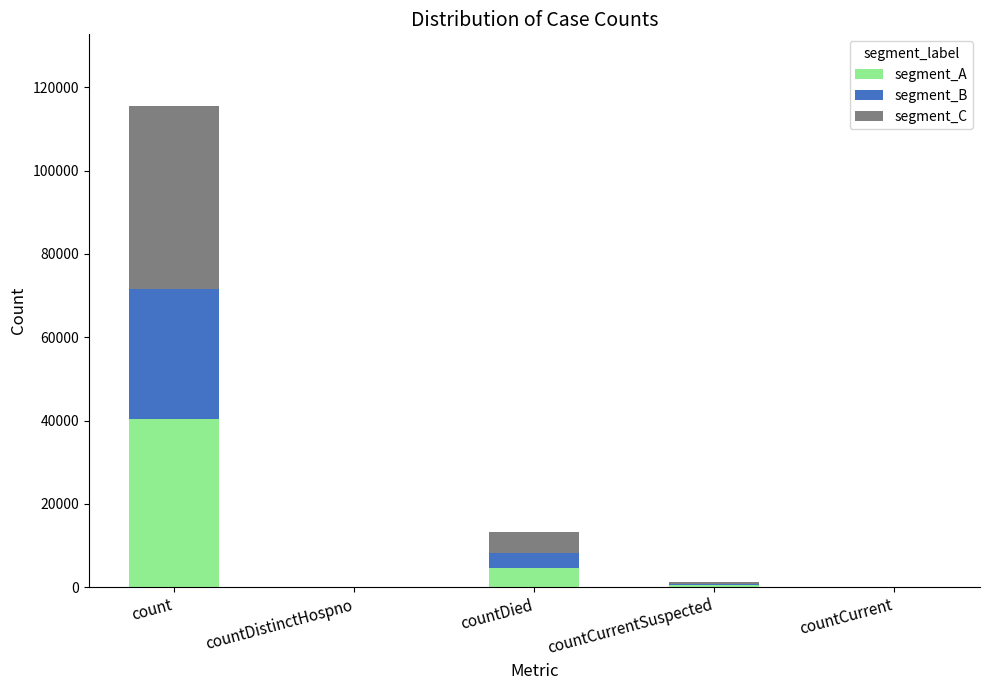

What is the average value of the segment_A series?

9107